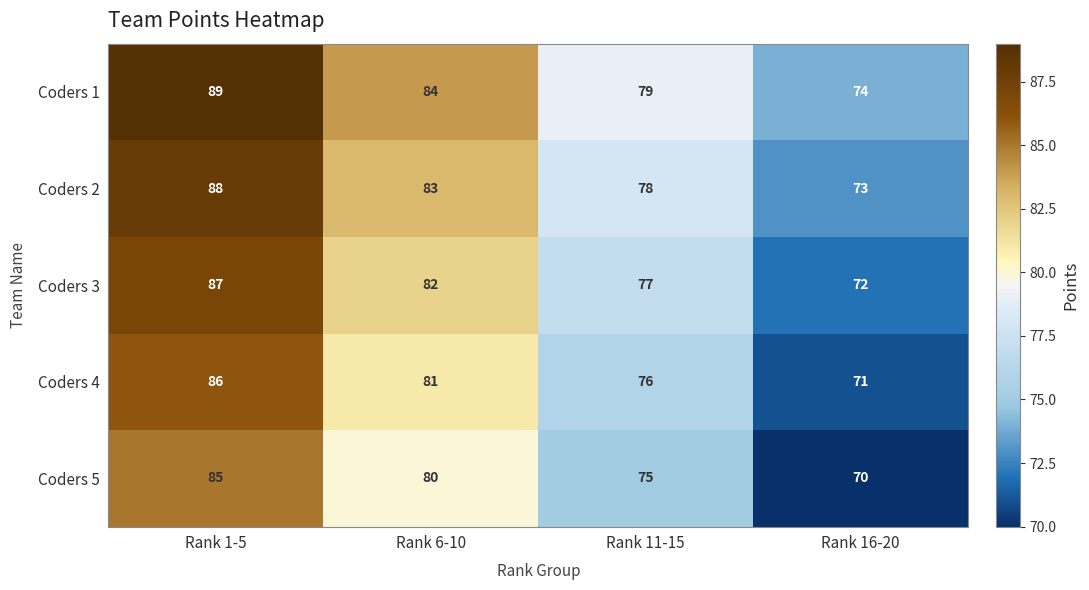

Which label corresponds to the largest value in the chart?

Rank 1-5